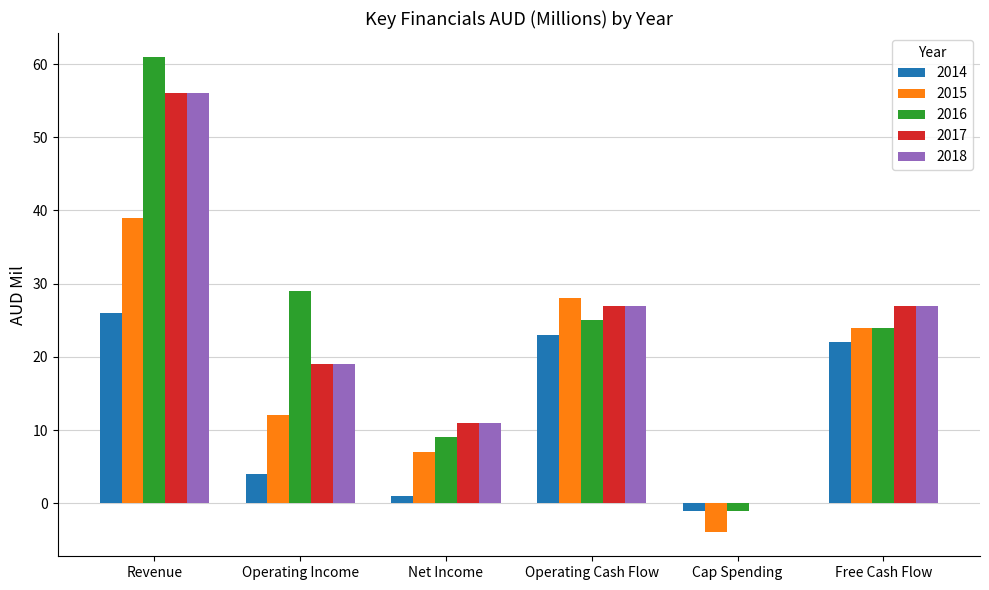

Reading left to right, what are all the values shown in this chart?

2014: 26	4	1	23	-1	22
2015: 39	12	7	28	-4	24
2016: 61	29	9	25	-1	24
2017: 56	19	11	27	0	27
2018: 56	19	11	27	0	27